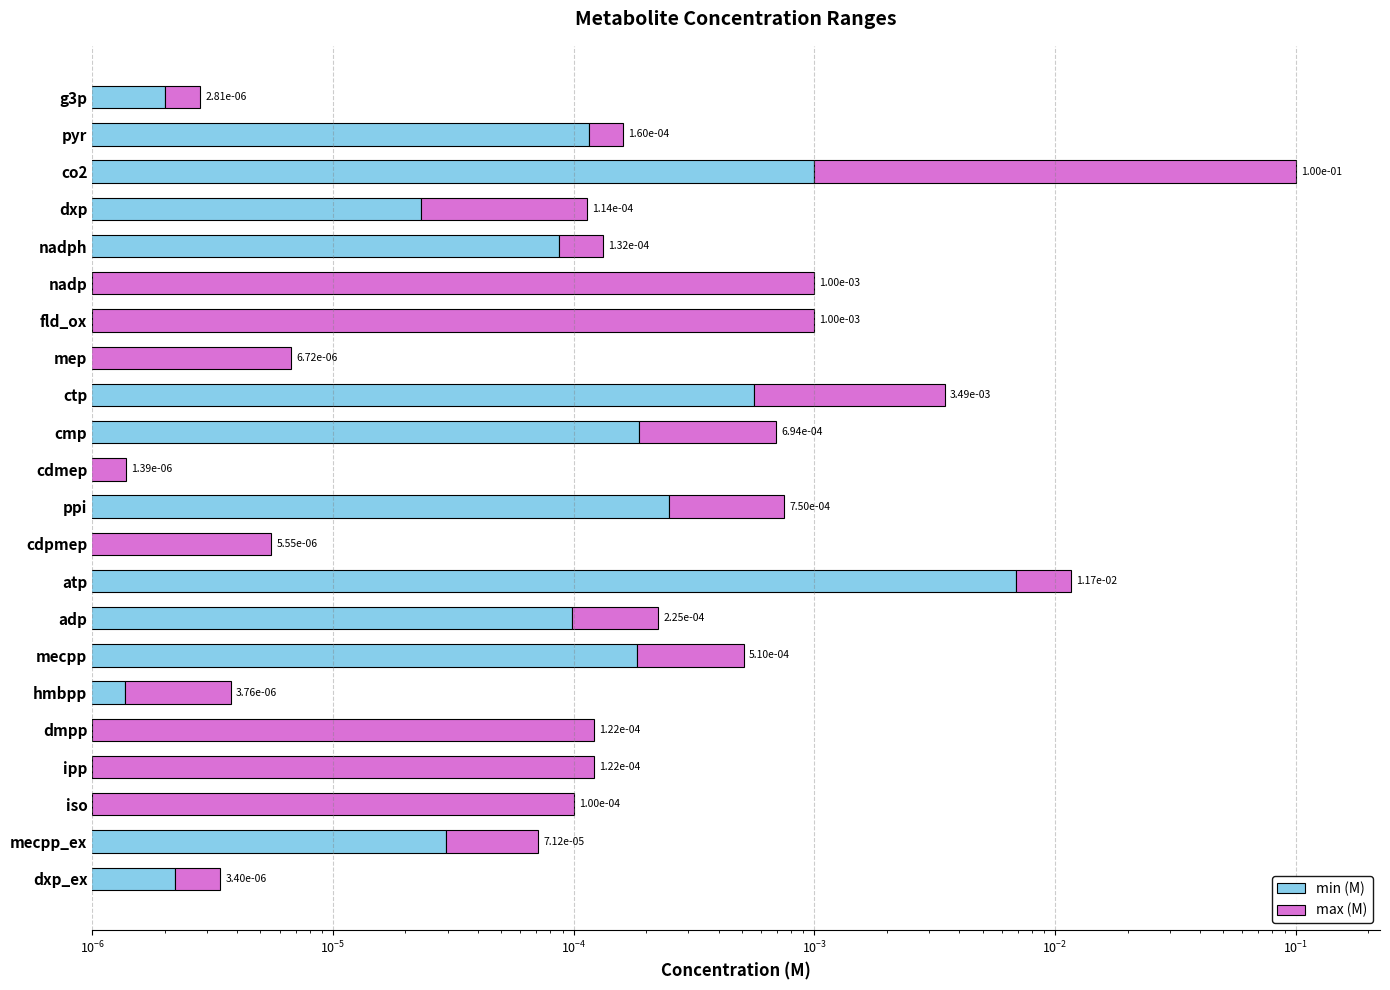

How many data points does each series have?

22